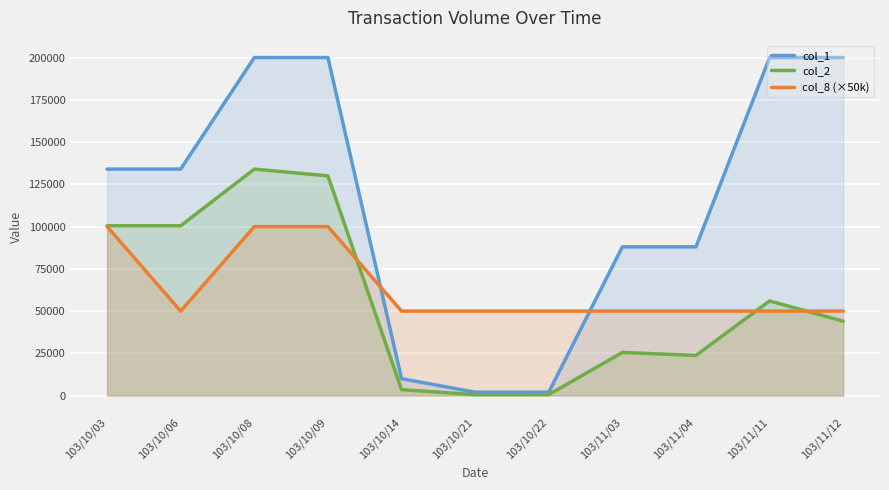

True or false: col_8 (×50k) has more than 2 points higher than both neighbors.

False